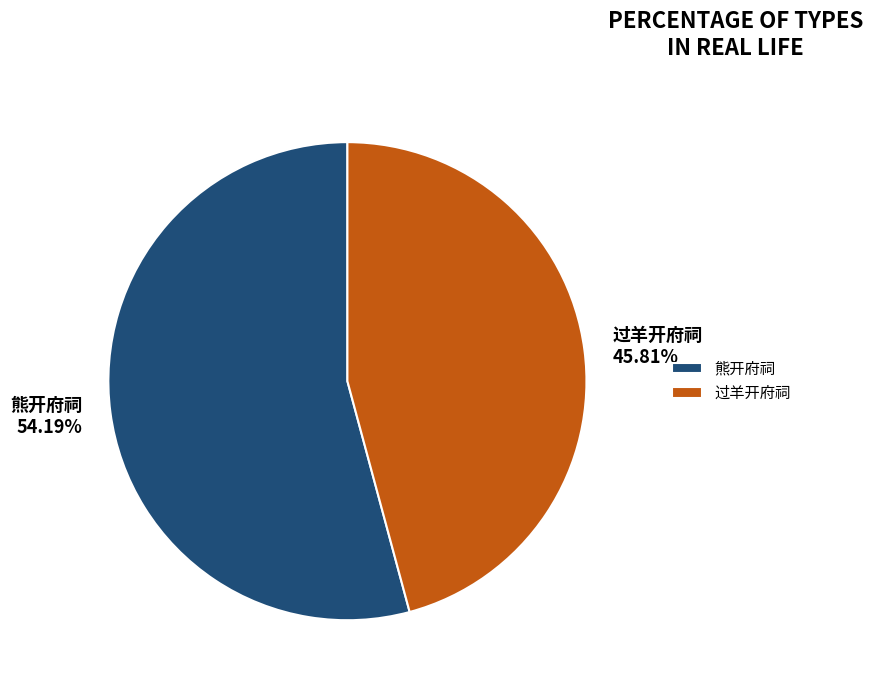

Is the sum of 过羊开府祠 and 熊开府祠 greater than half?

Yes